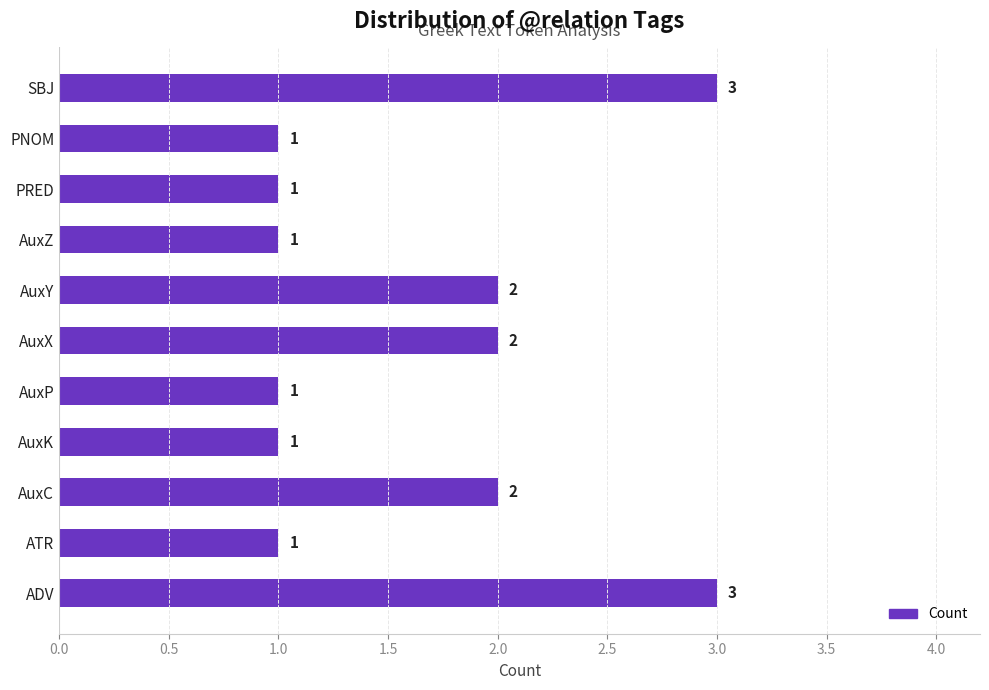

What is the difference between the second highest and second lowest values?

2